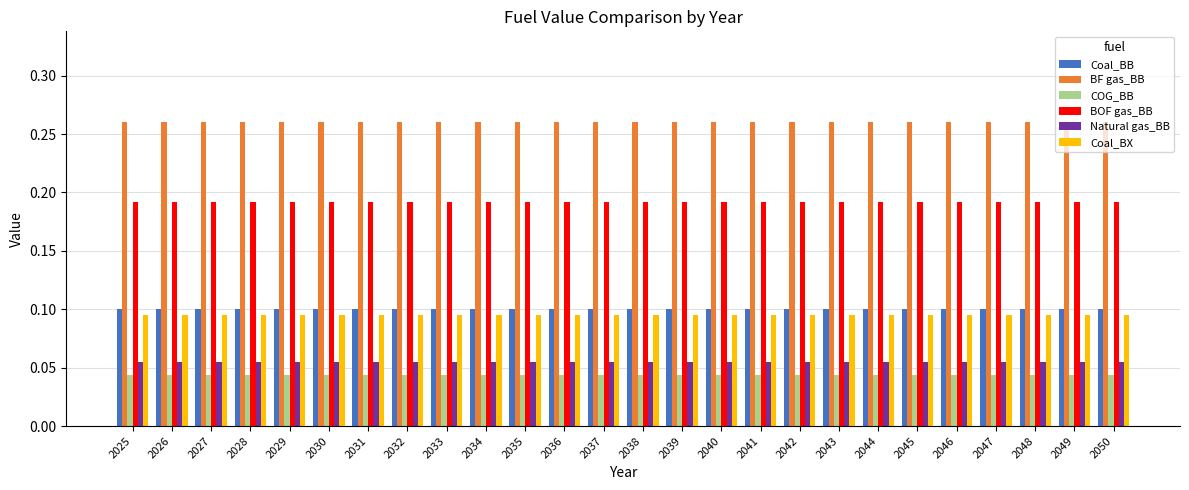

What is the sum of all BOF gas_BB values?

5.0